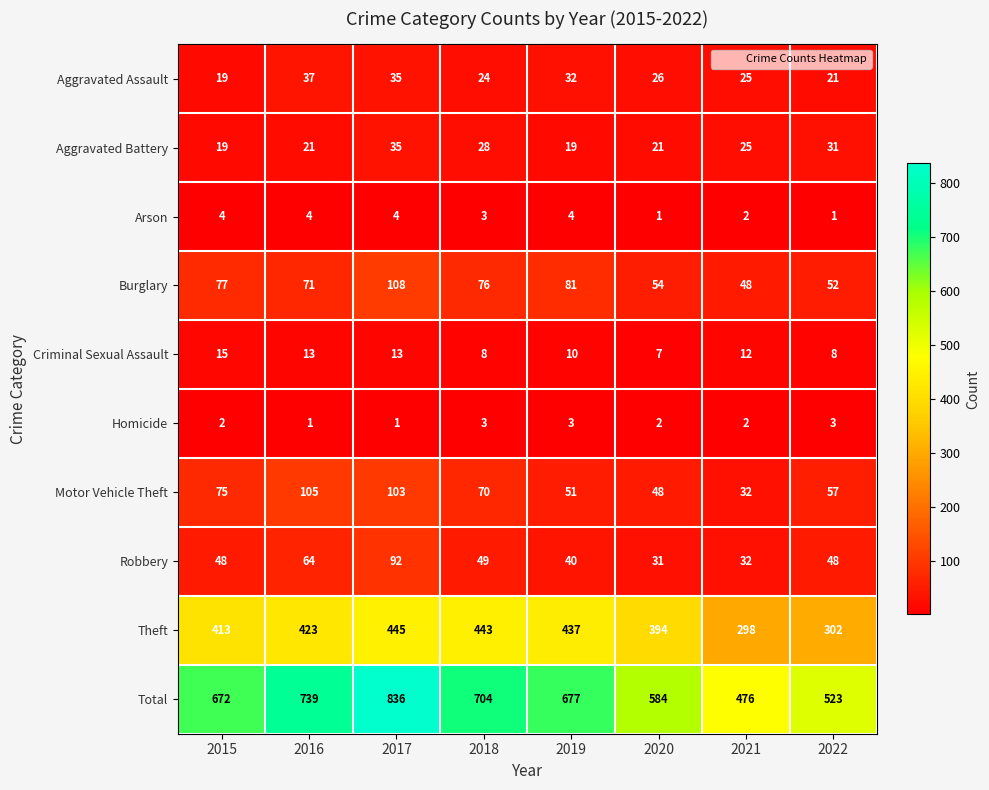

How many distinct data groups are displayed?

10